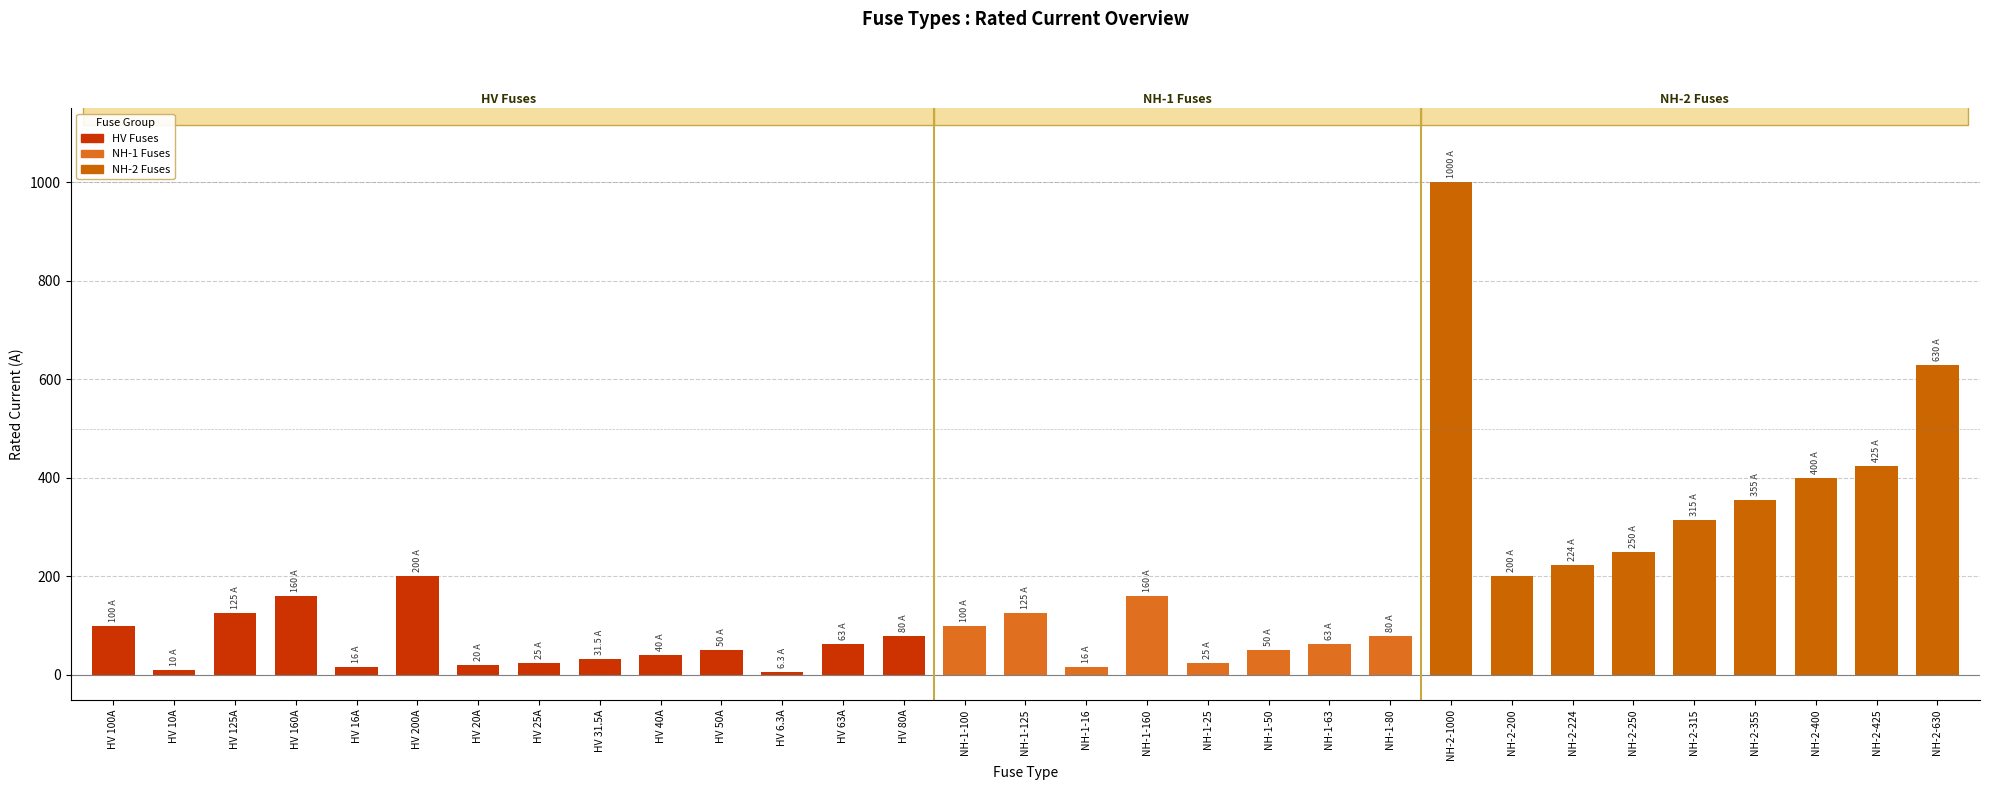

The chart shows a value of 340.4 at NH-2-630. True or false?

False